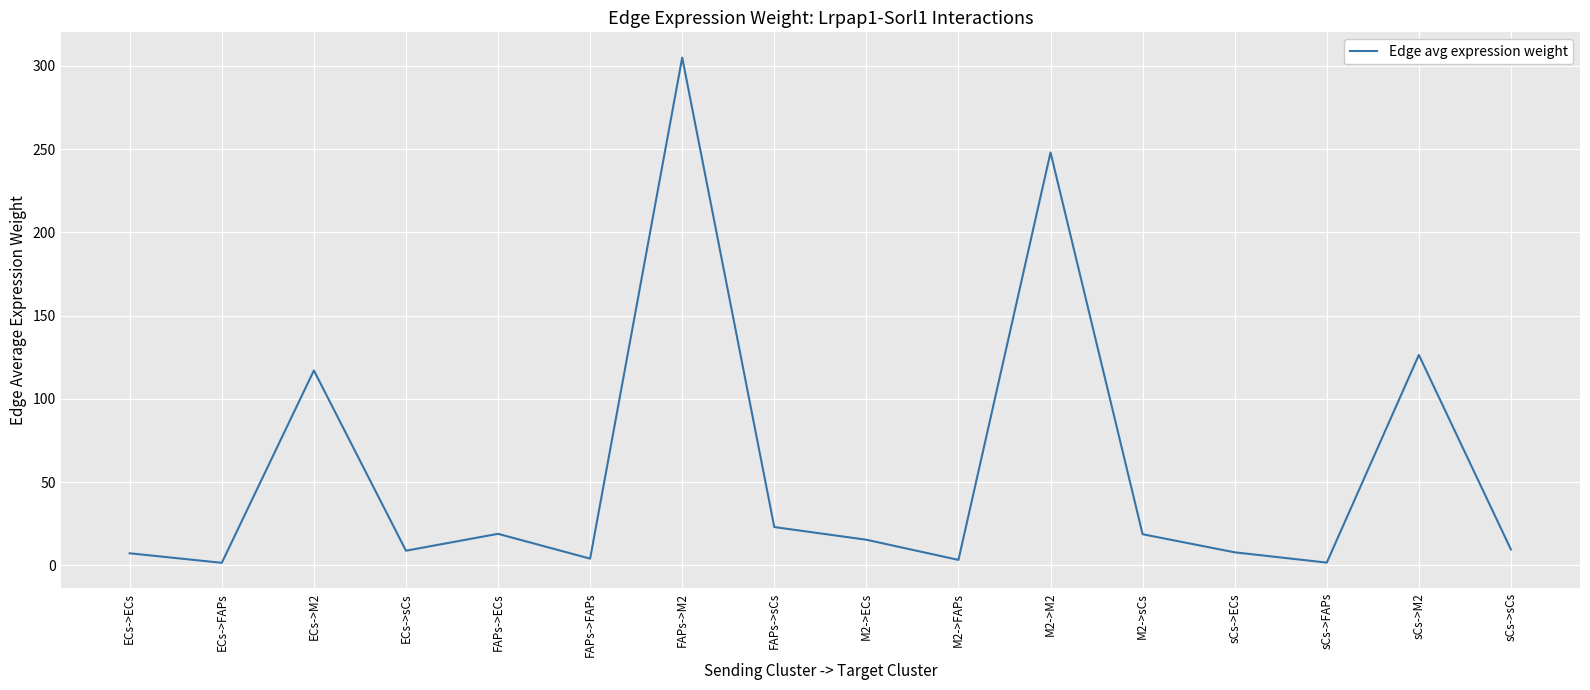

At which category does the chart reach its peak across all series?

FAPs->M2